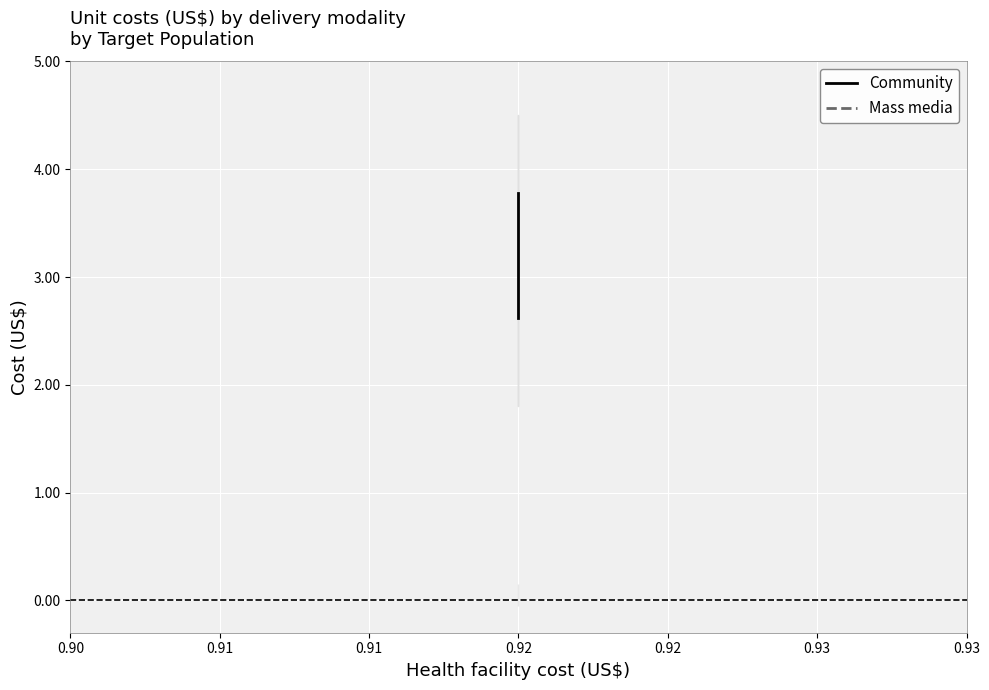

What value does the Community series have at 0.92?

2.6